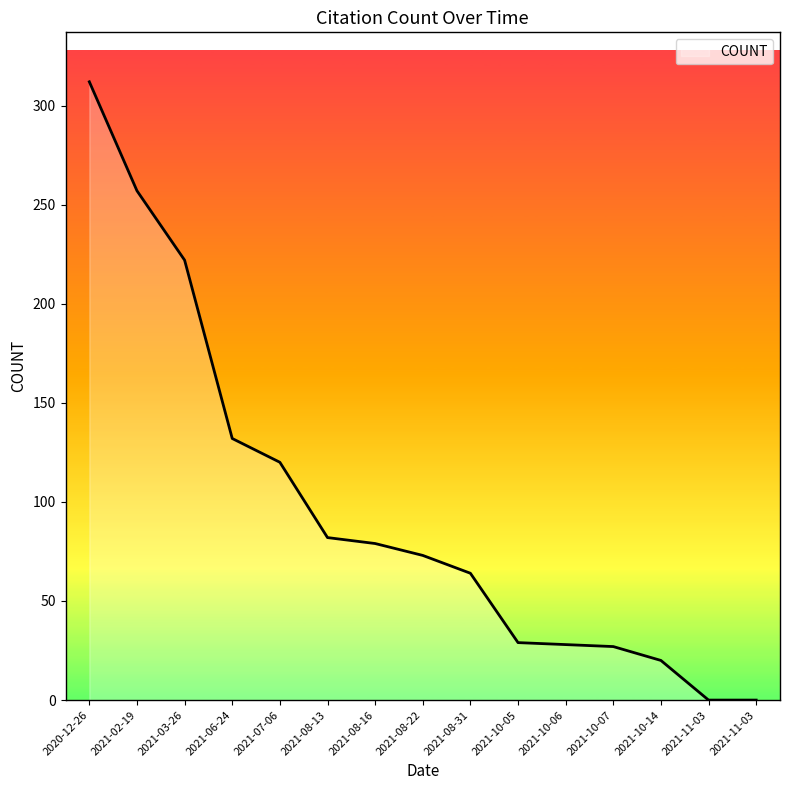

Is it true that the value at 2021-10-06 is 28?

True